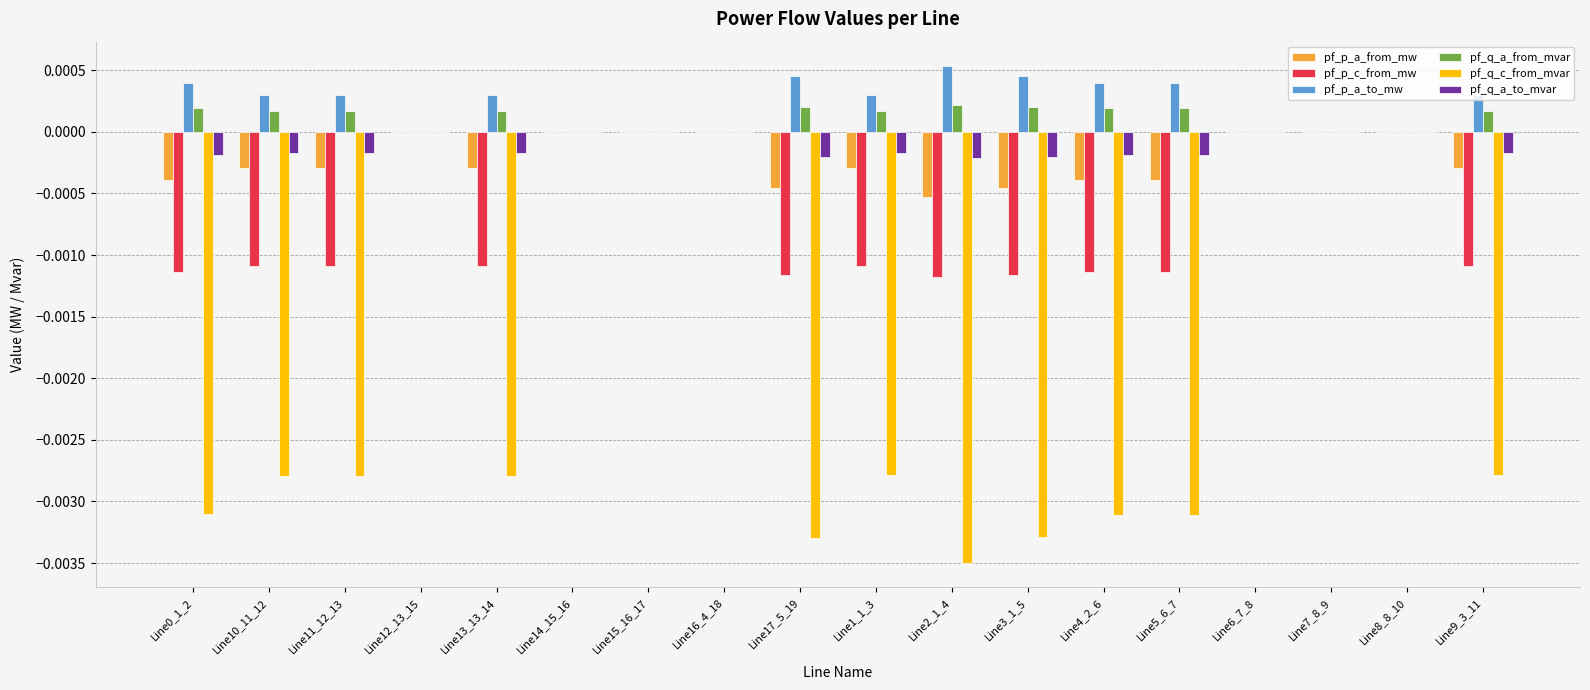

How many distinct data groups are displayed?

6